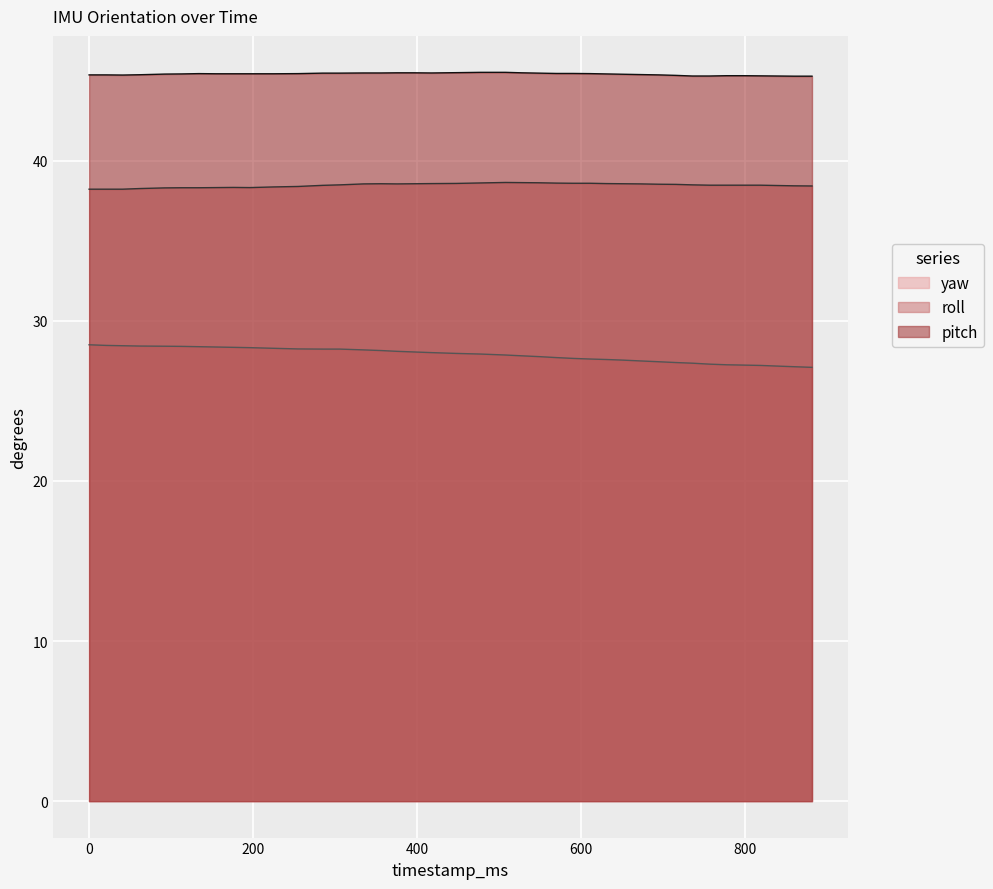

What is the value of the roll point at the 16th from the left?

38.6